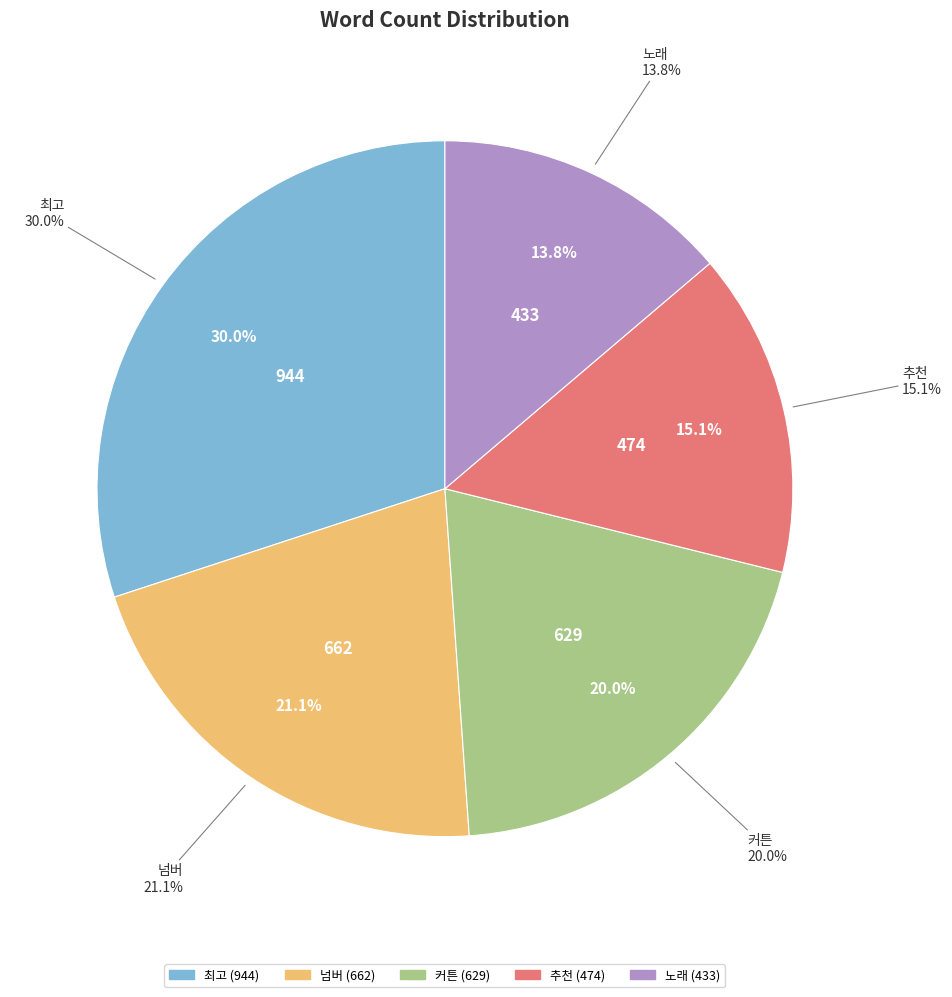

Rank the categories by value from lowest to highest.

노래, 추천, 커튼, 넘버, 최고